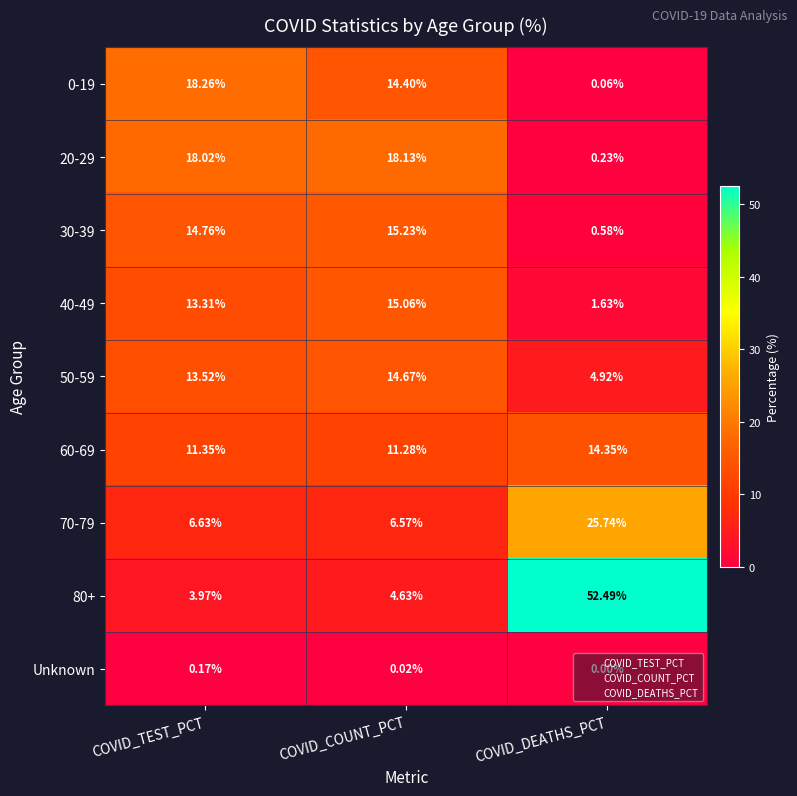

Is the value of 20-29 at COVID_TEST_PCT greater than the value of Unknown at COVID_DEATHS_PCT?

Yes